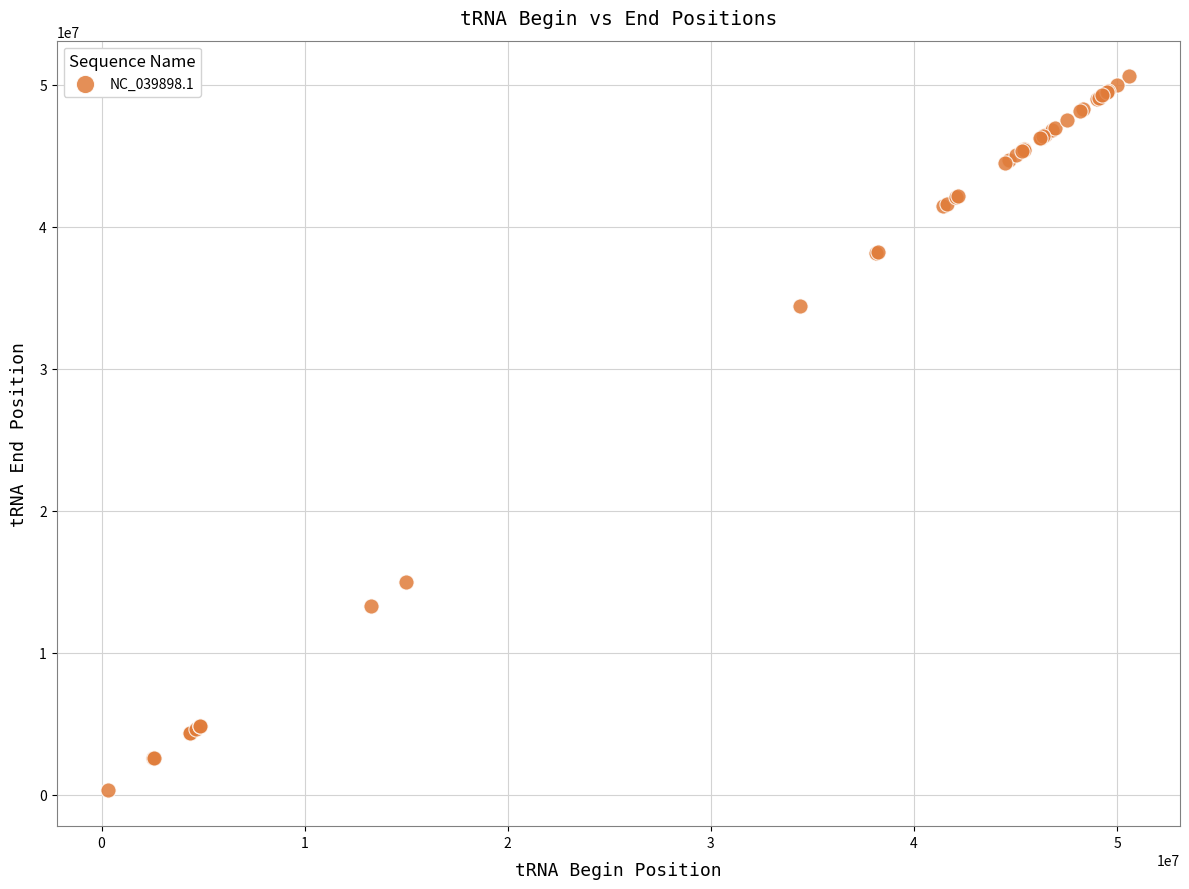

What Y value in the scatter plot is closest to 25440891?

34384147